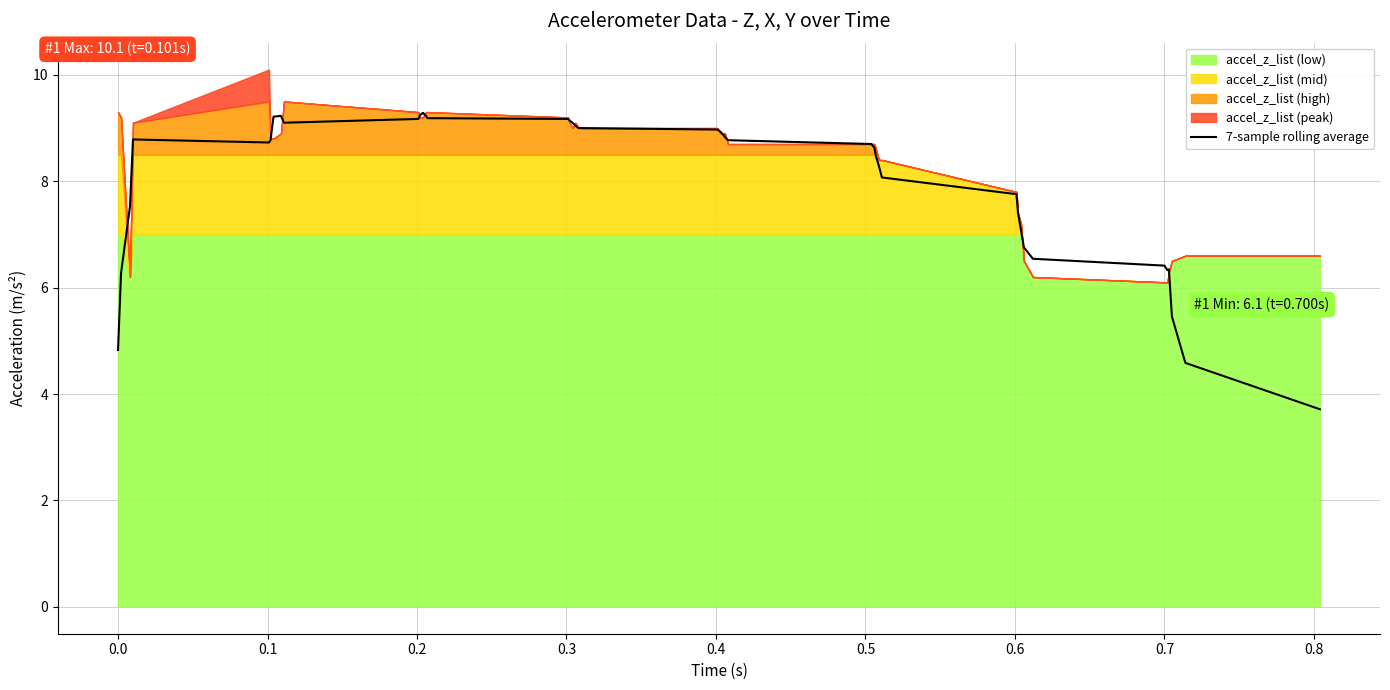

What is the maximum value for 7-sample rolling average?

9.3